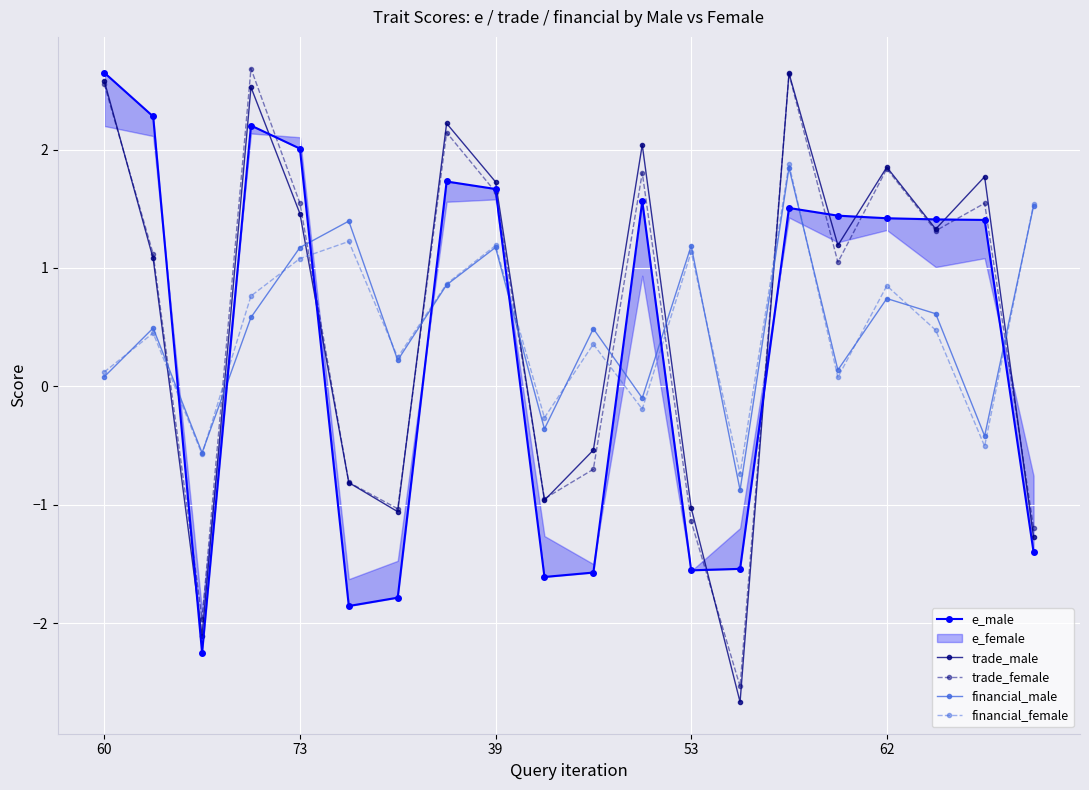

Which category has the lowest value in the financial_male series?

13